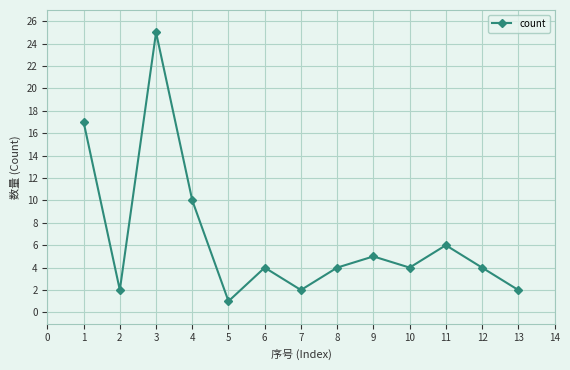

At which category does the chart reach its peak across all series?

3